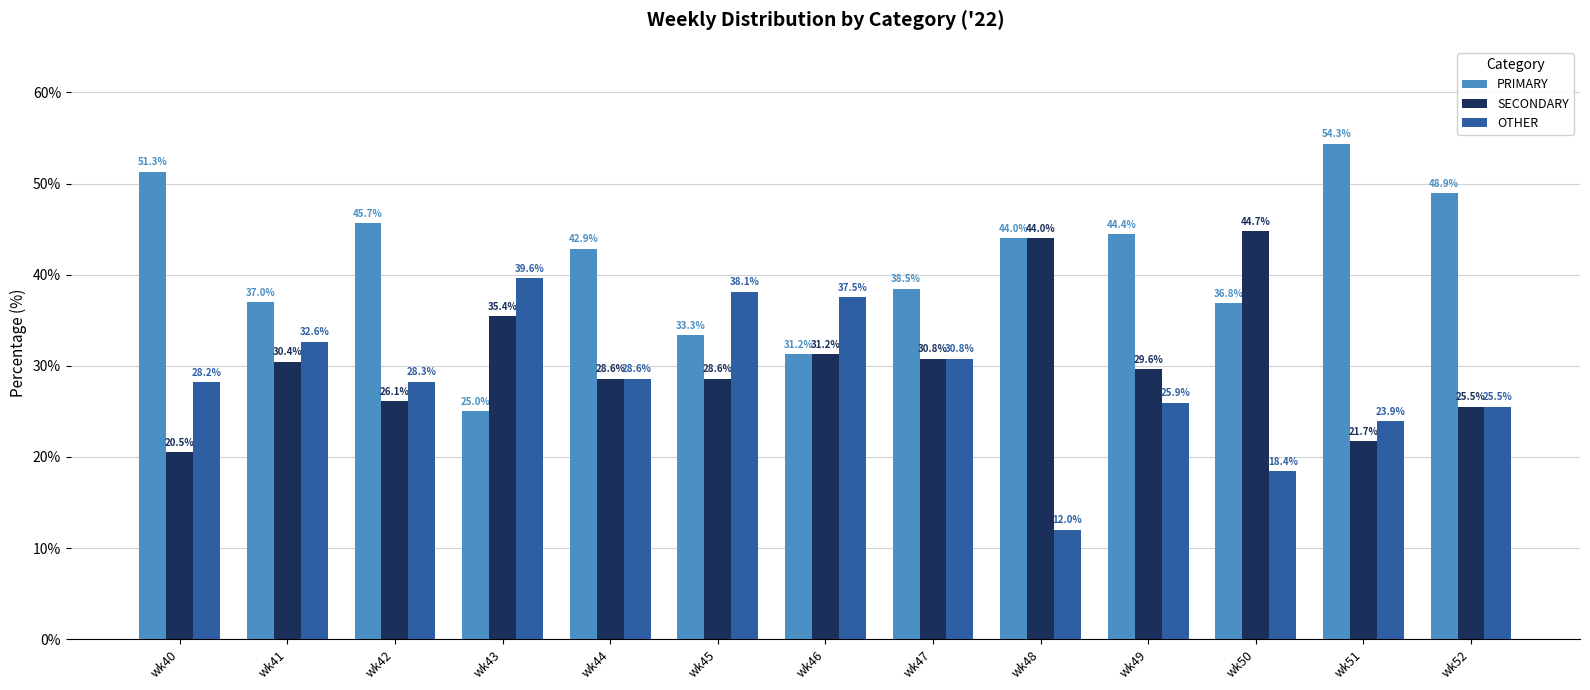

What is the total value across all series at wk49?

100.0